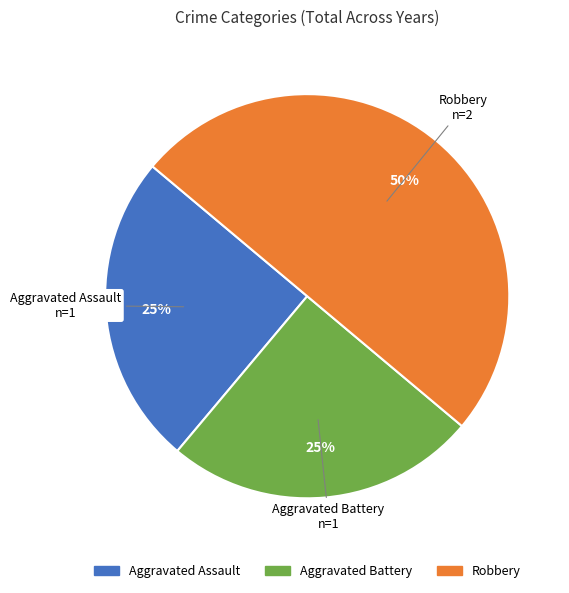

What is the largest slice in the pie chart?

Robbery